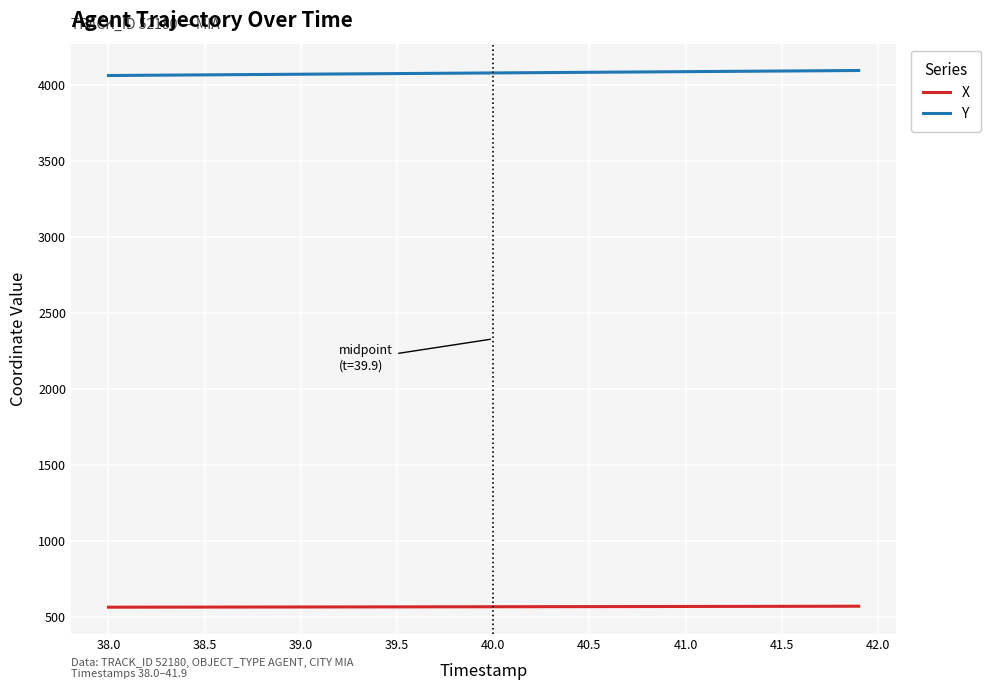

True or false: Y and X intersect in this chart.

False